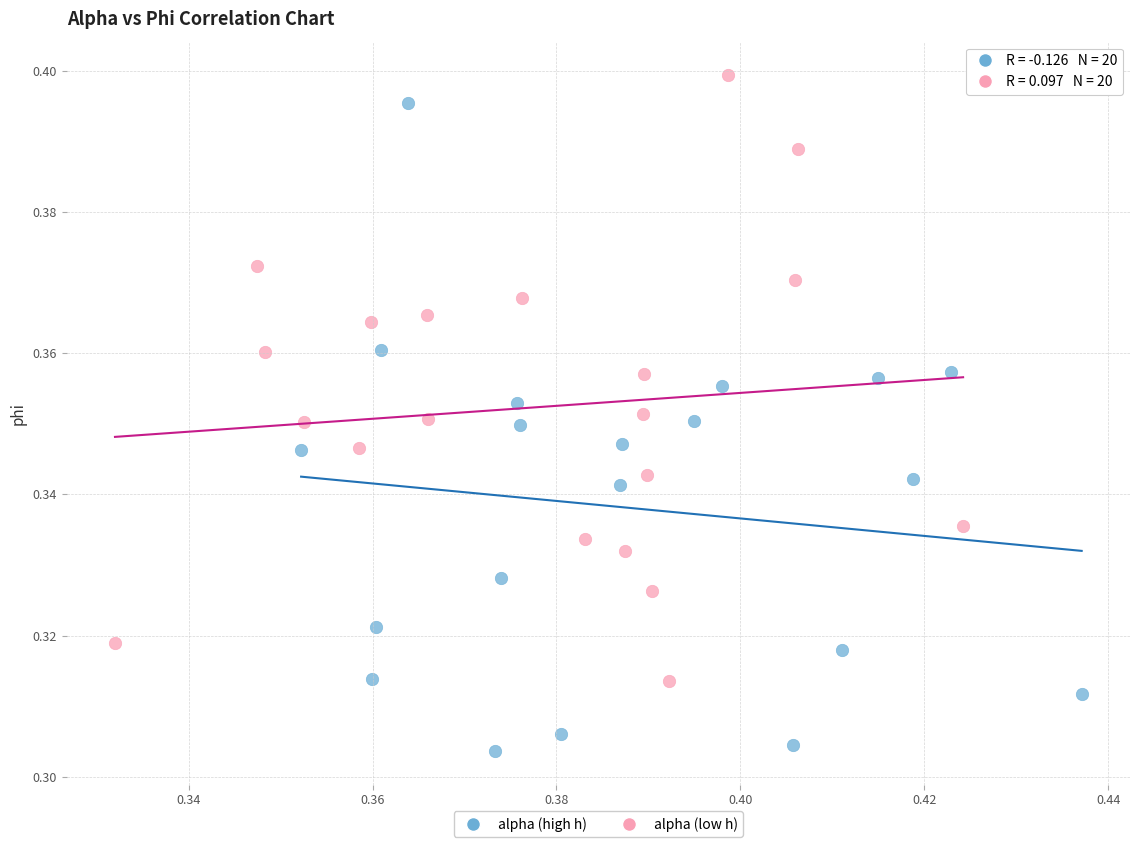

What are all the series names shown in the legend?

alpha (high h), alpha (low h)